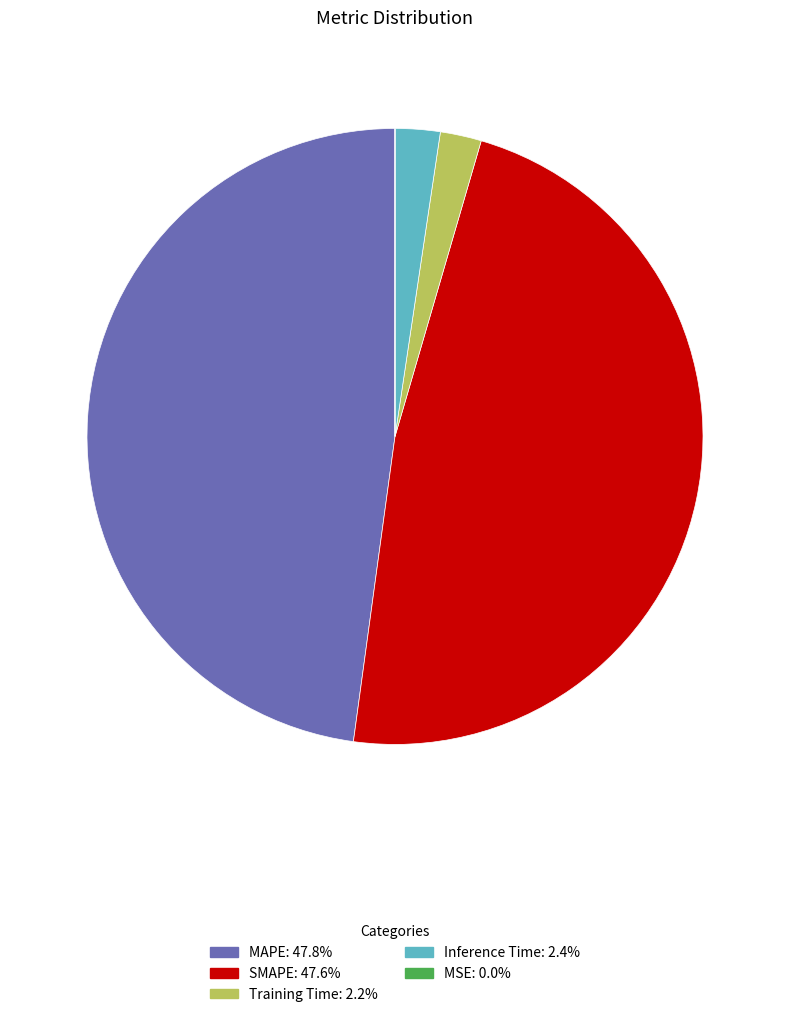

Combined, do Inference Time: 2.4% and Training Time: 2.2% account for over 50%?

No